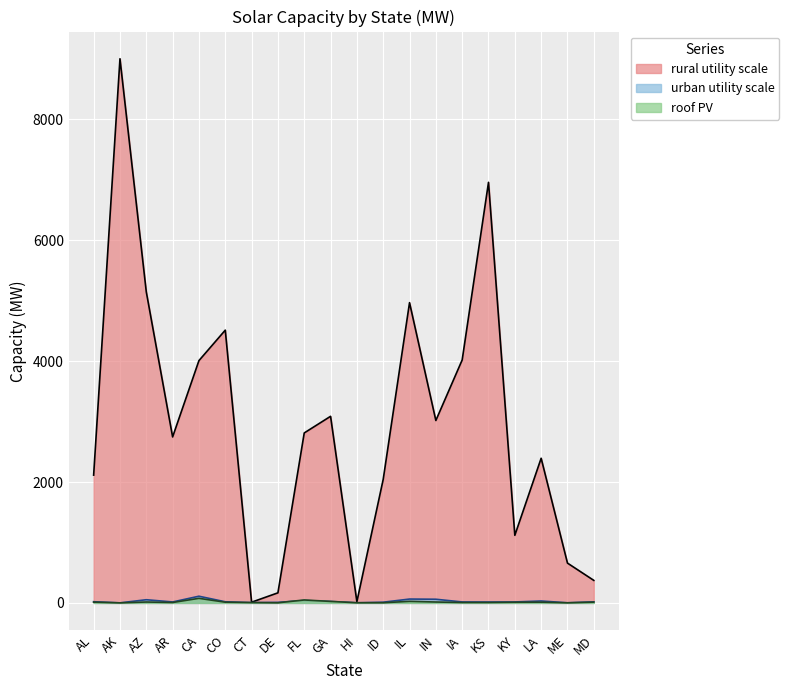

At which category does urban utility scale reach its first local peak?

AZ